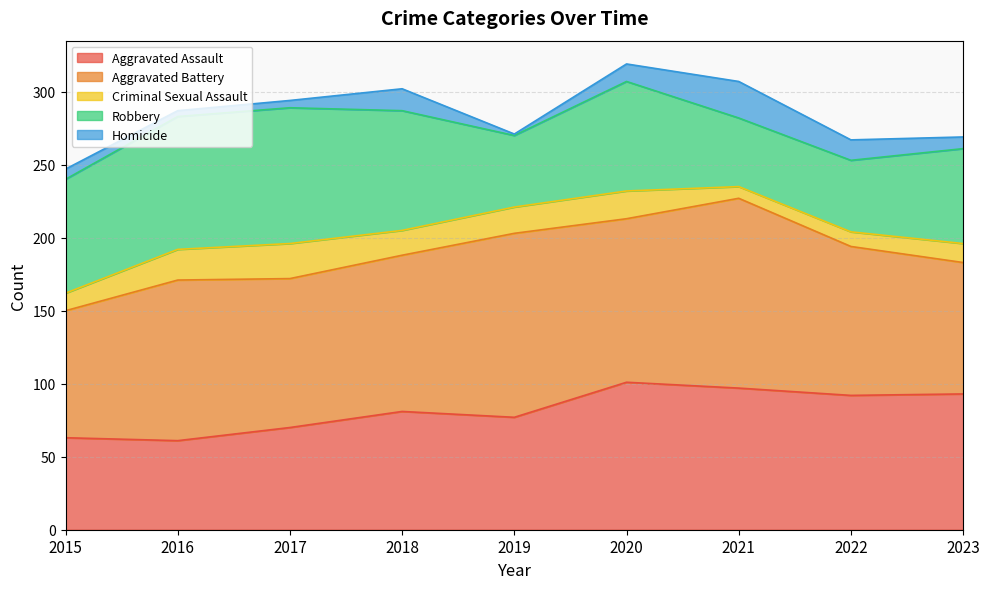

What is the lowest value of the Aggravated Battery series?

87